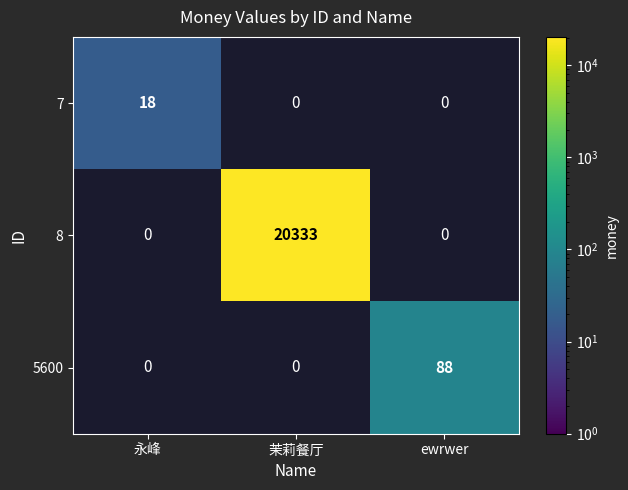

Between 茉莉餐厅 and 永峰, which is larger?

永峰